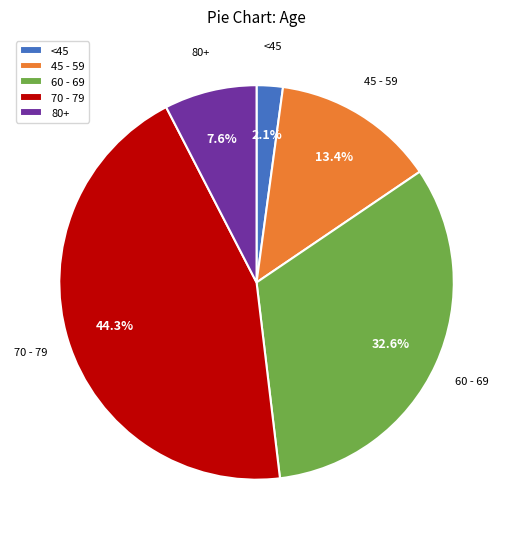

To the nearest percent, what is the average slice percentage?

20%